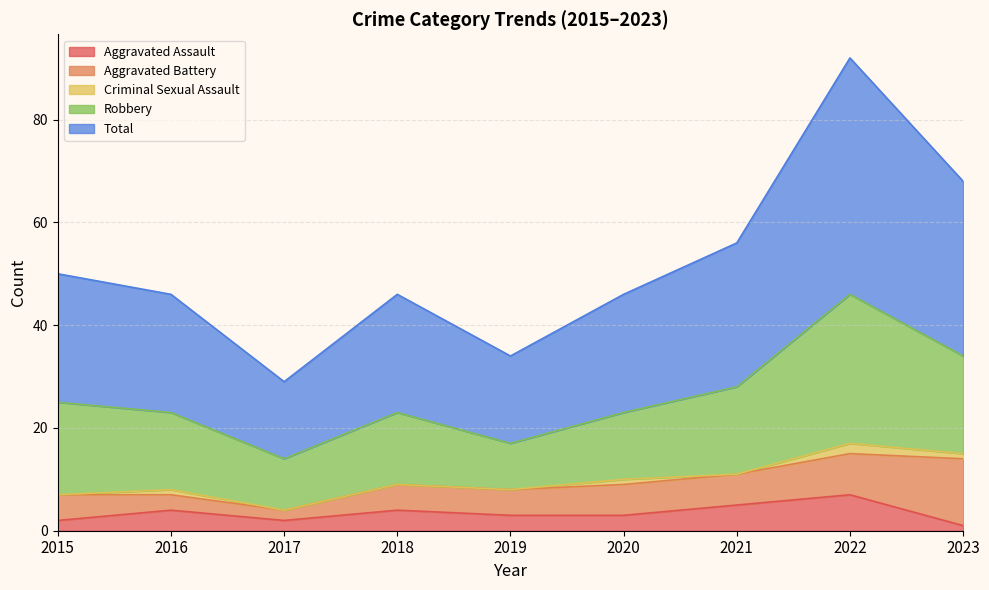

True or false: Aggravated Assault and Aggravated Battery intersect in this chart.

True